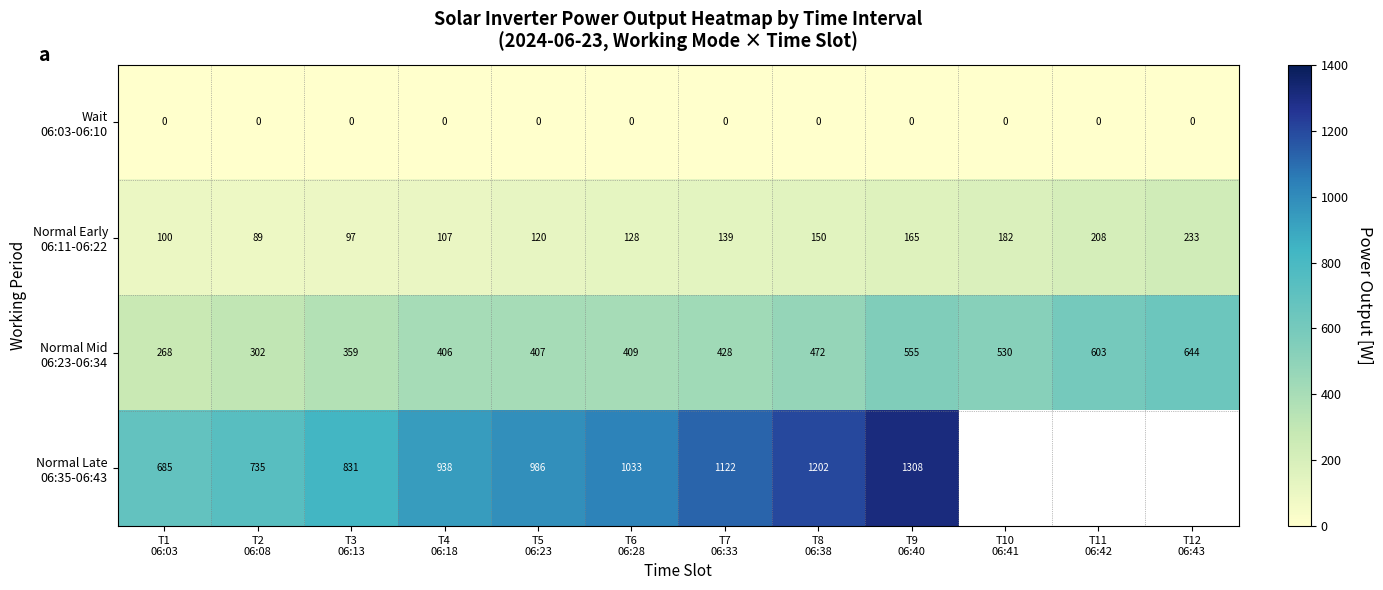

Is the value of Normal Late 06:35-06:43 at T2 06:08 greater than the value of Normal Early 06:11-06:22 at T7 06:33?

Yes